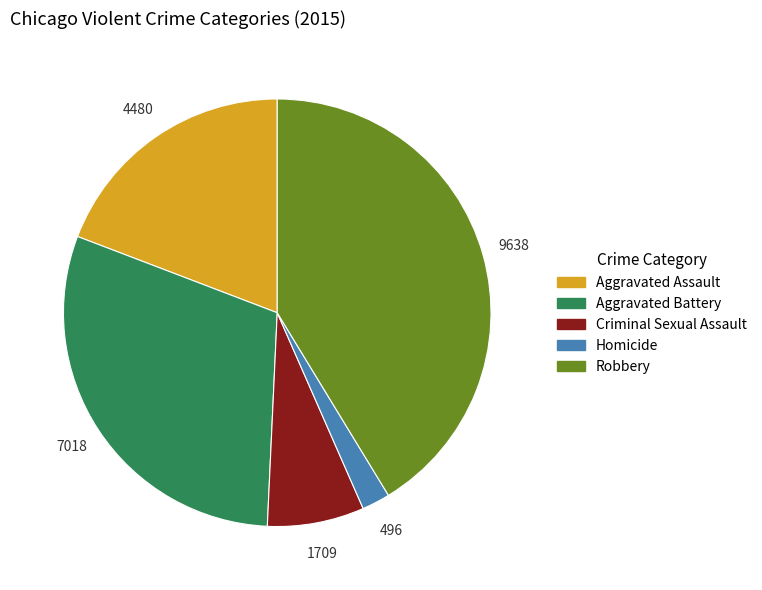

Is the sum of Aggravated Battery and Homicide greater than half?

No